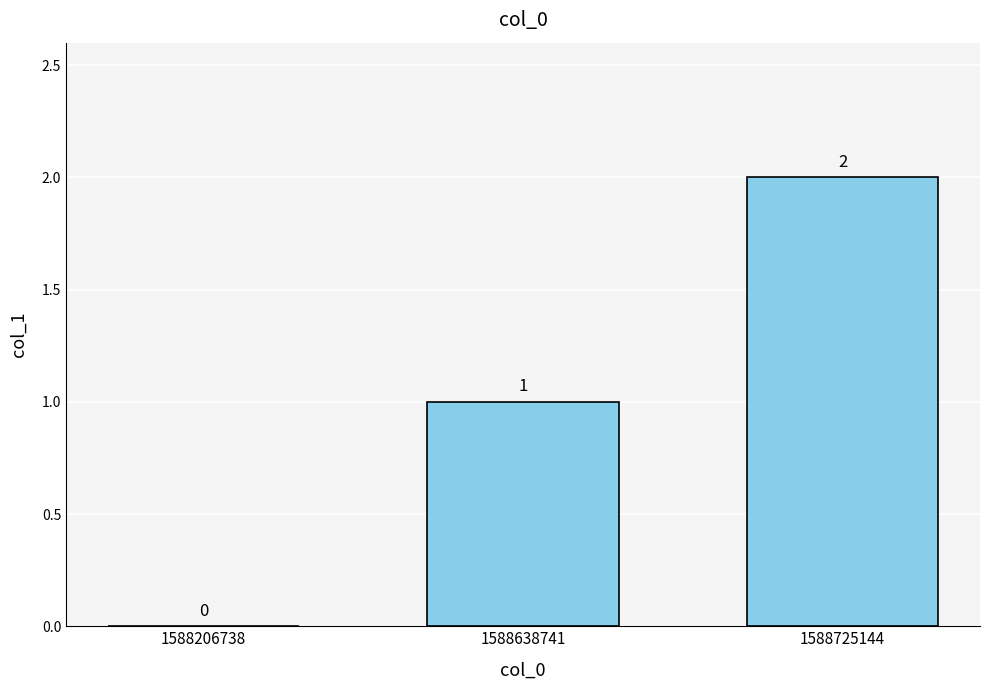

Is it true that the value at 1588206738 is 1?

False